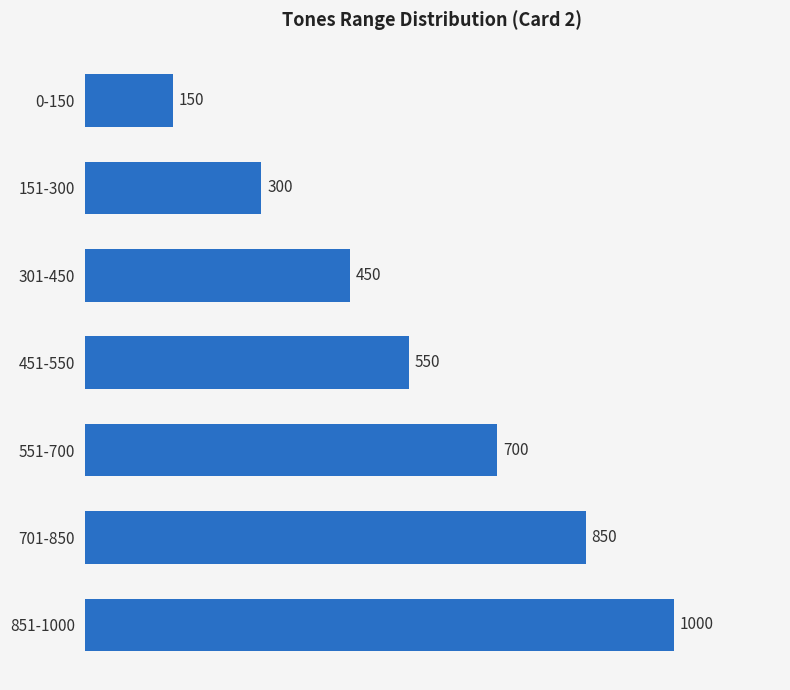

Reading top to bottom, what are all the values shown in this chart?

0-150=150	151-300=300	301-450=450	451-550=550	551-700=700	701-850=850	851-1000=1000